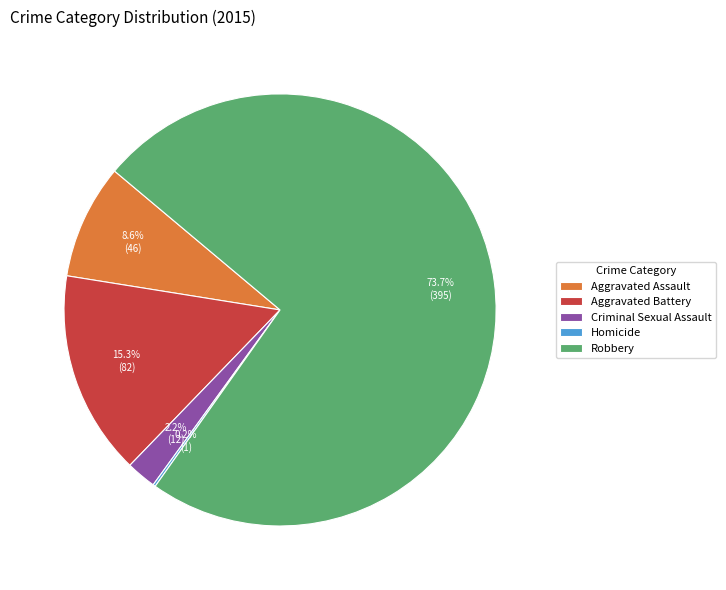

What is the largest slice in the pie chart?

Robbery